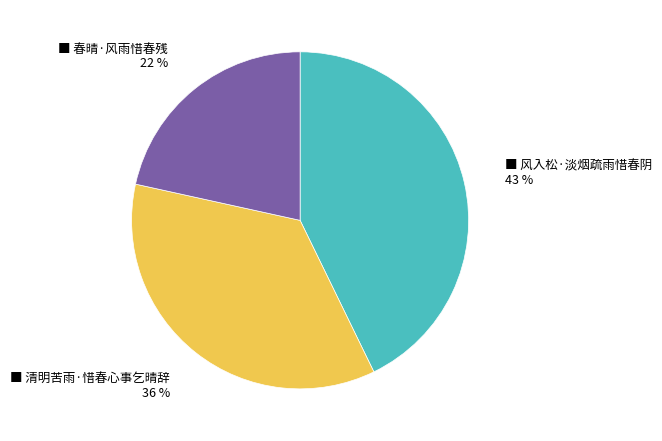

To the nearest percent, what is the average slice percentage?

33%